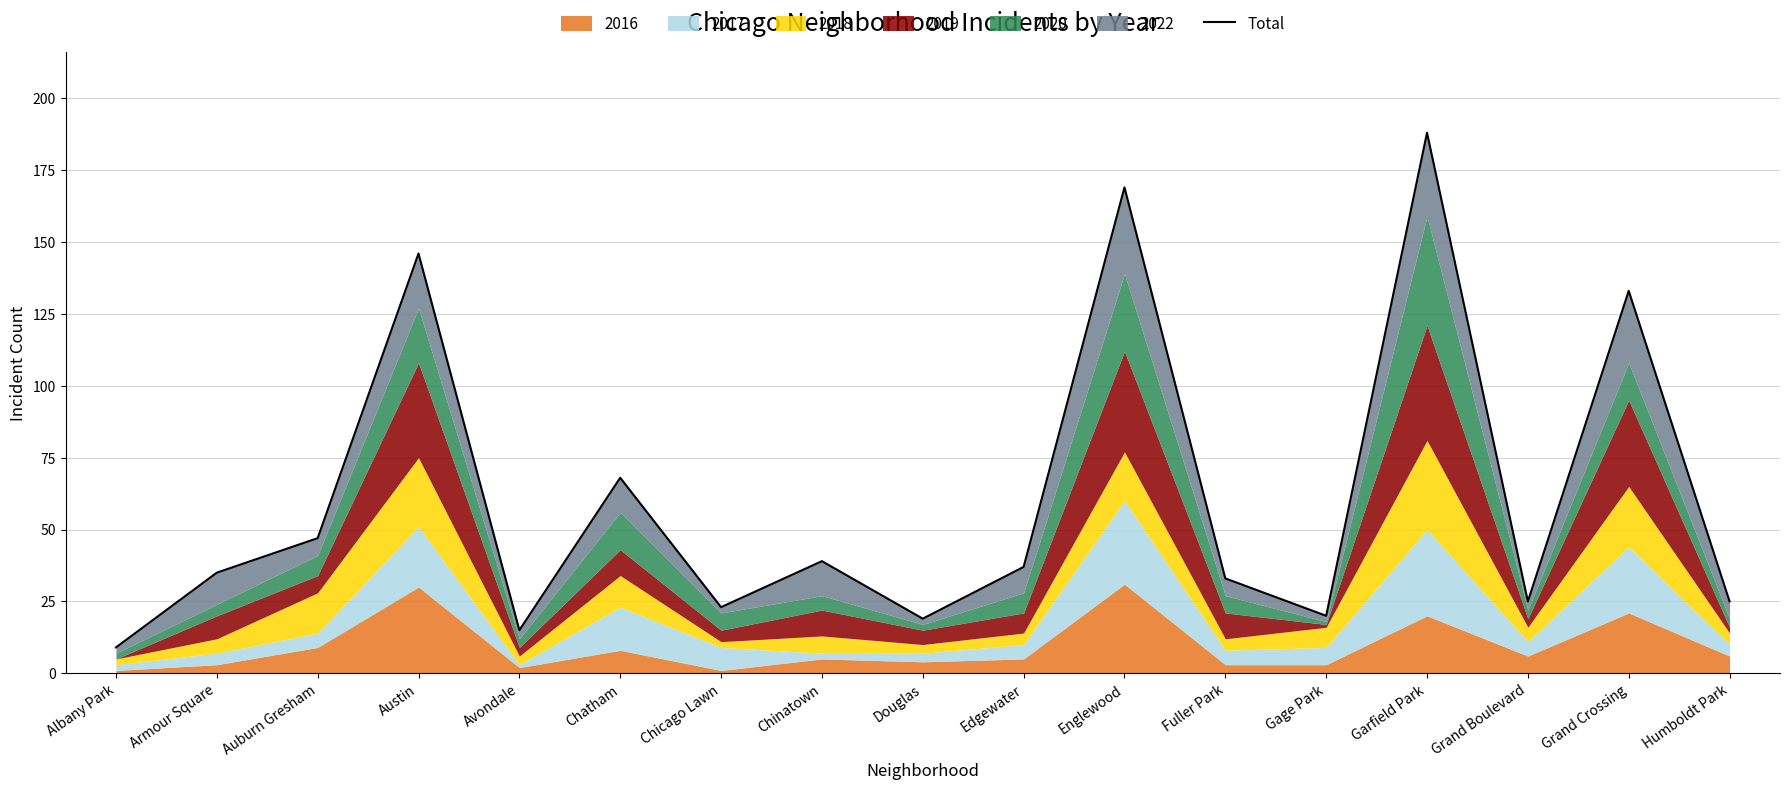

What is the maximum value shown in the chart?

188